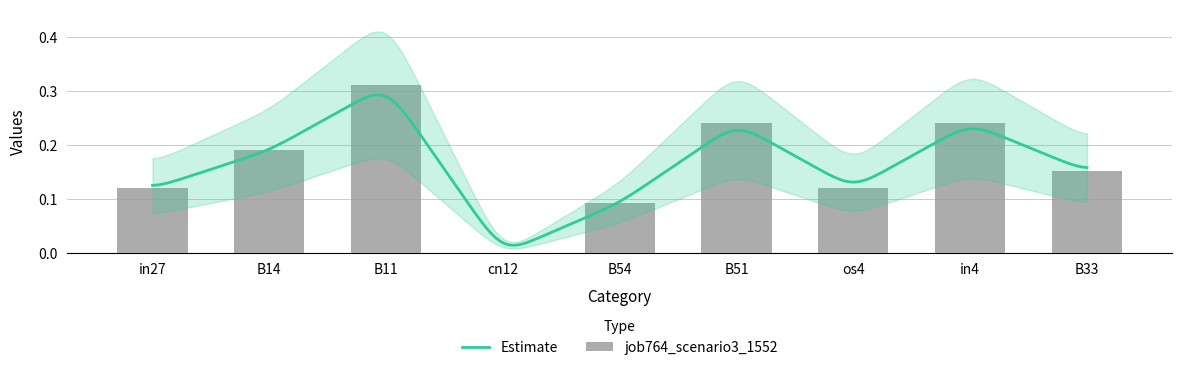

Reading right to left, transcribe all the data shown in this chart.

B33=0.2	in4=0.2	os4=0.1	B51=0.2	B54=0.1	cn12=0.0	B11=0.3	B14=0.2	in27=0.1